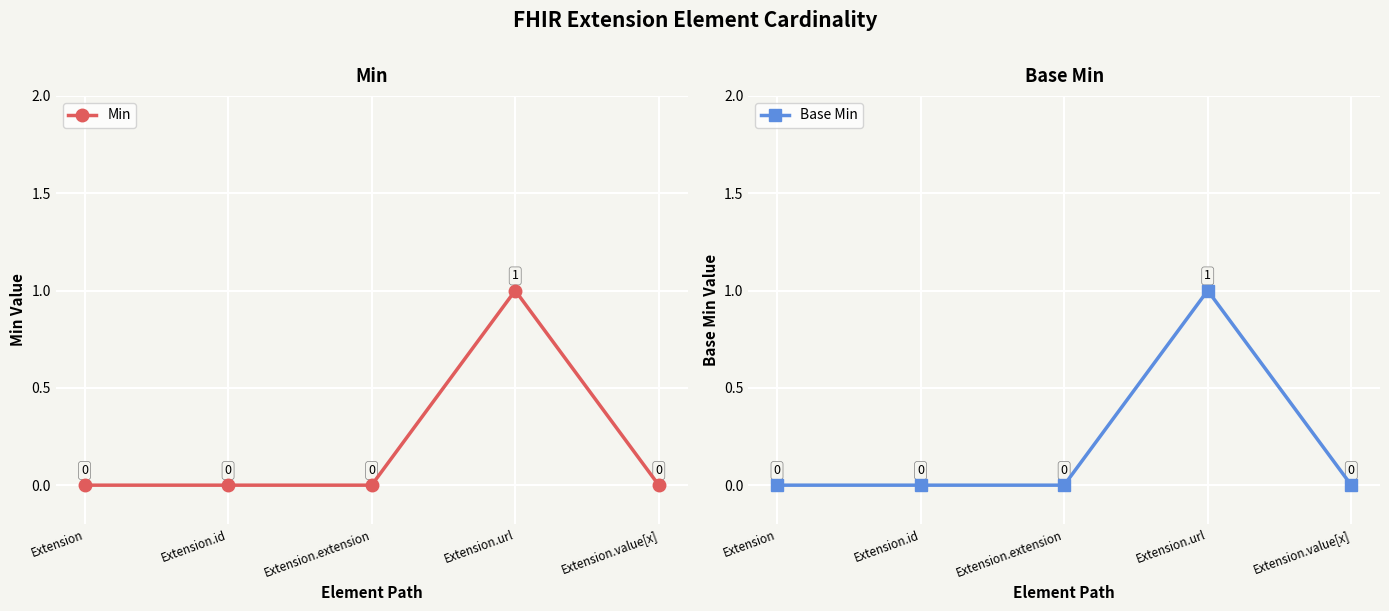

How many series are shown in this chart?

2